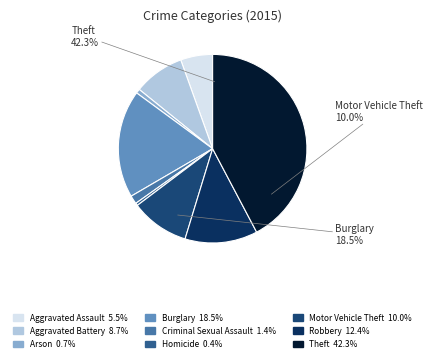

Is it true that Criminal Sexual Assault is 11% of the pie?

False